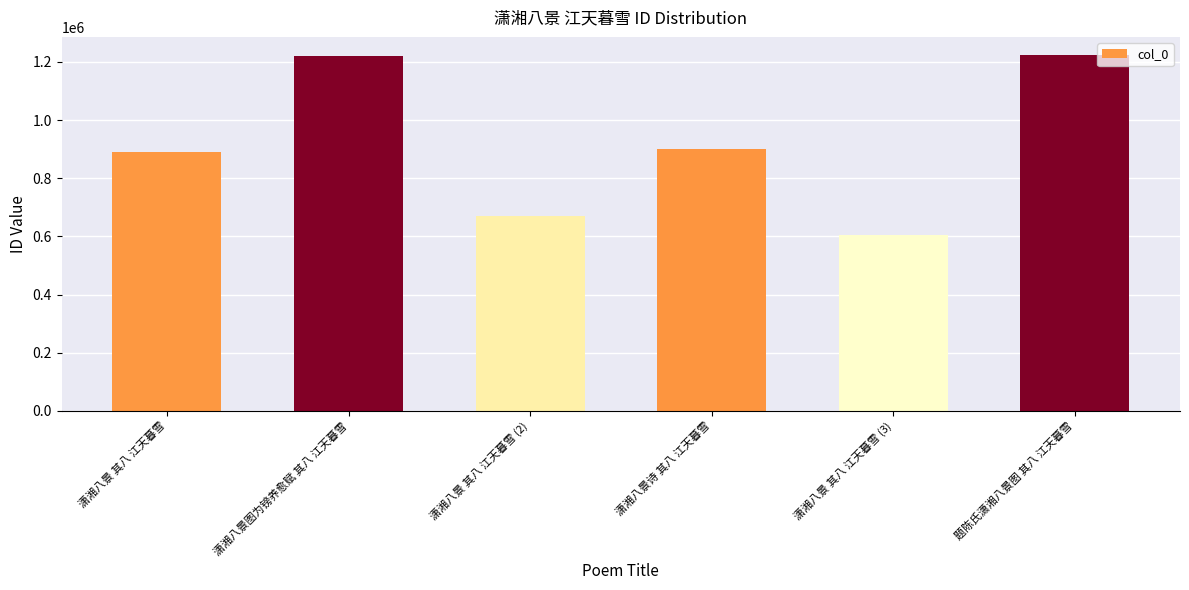

What value does the data have at 潇湘八景 其八 江天暮雪, to the nearest 10?

891600